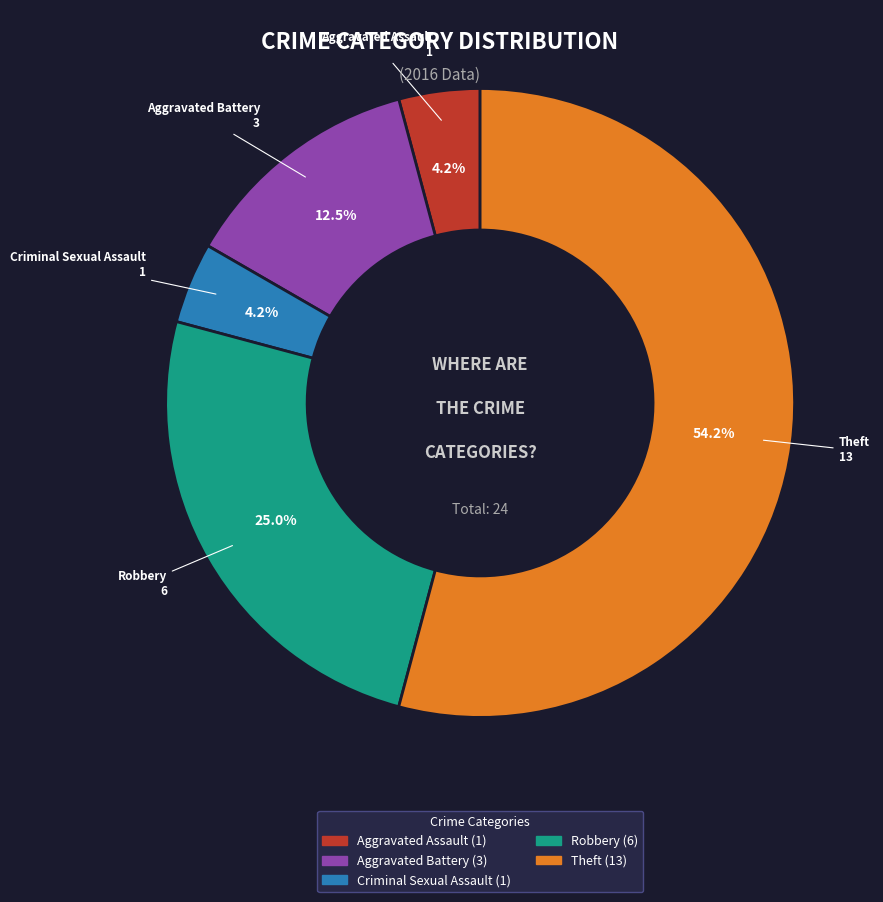

To the nearest percent, what is the difference between the largest and smallest slice percentages?

50%